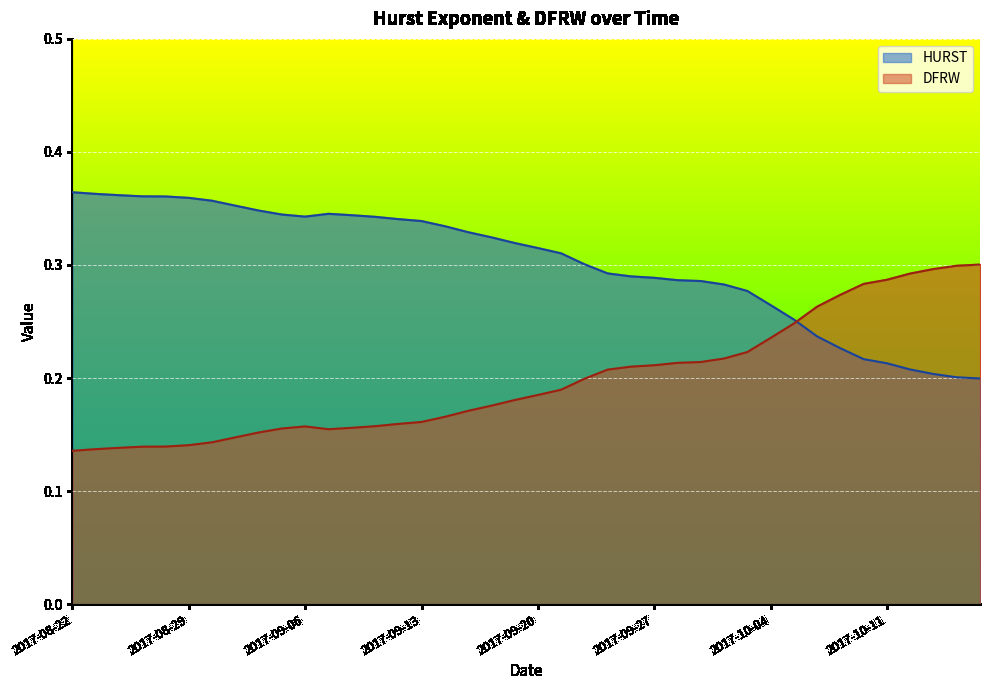

What is the difference between the second highest and second lowest values in the HURST series?

0.2